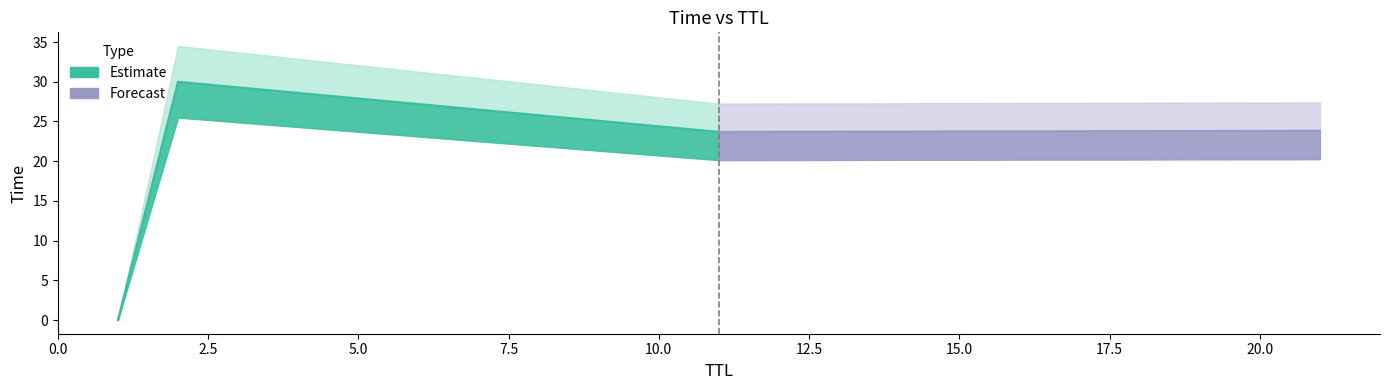

Is it true that the value at 2 is 30.0?

True